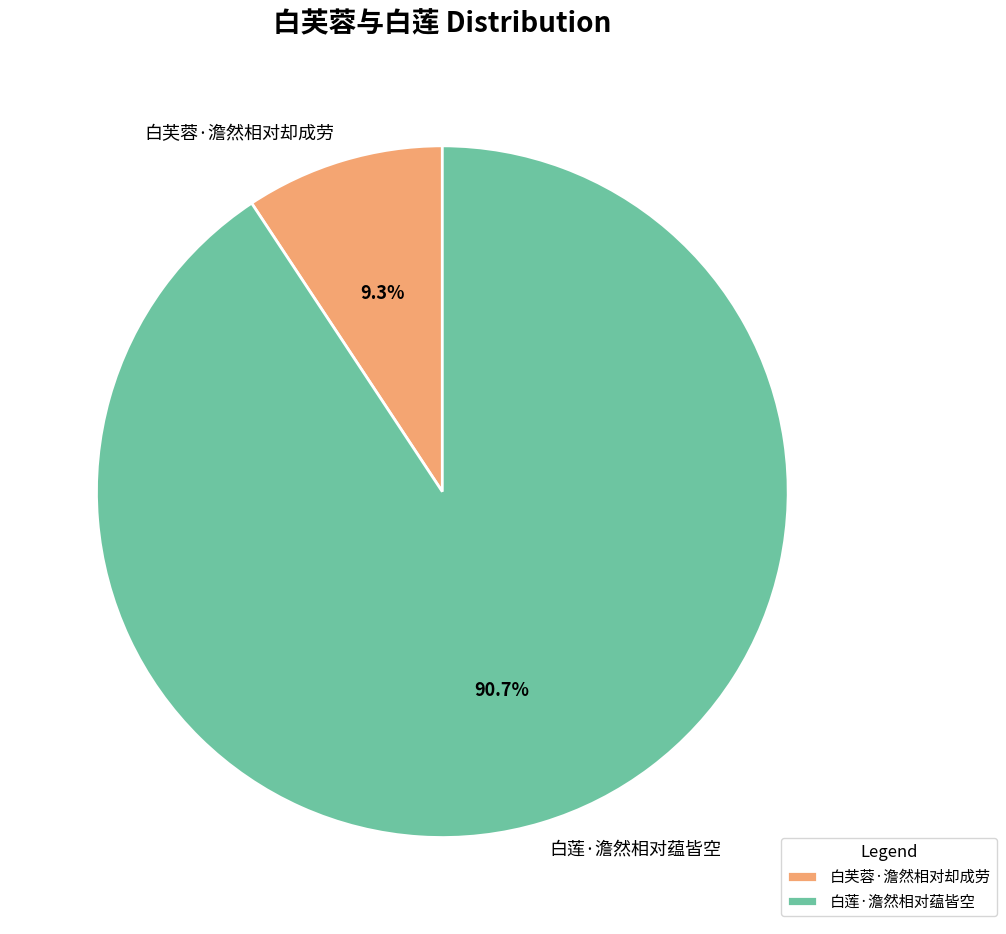

To the nearest percent, what portion does 白芙蓉·澹然相对却成劳 represent?

9%